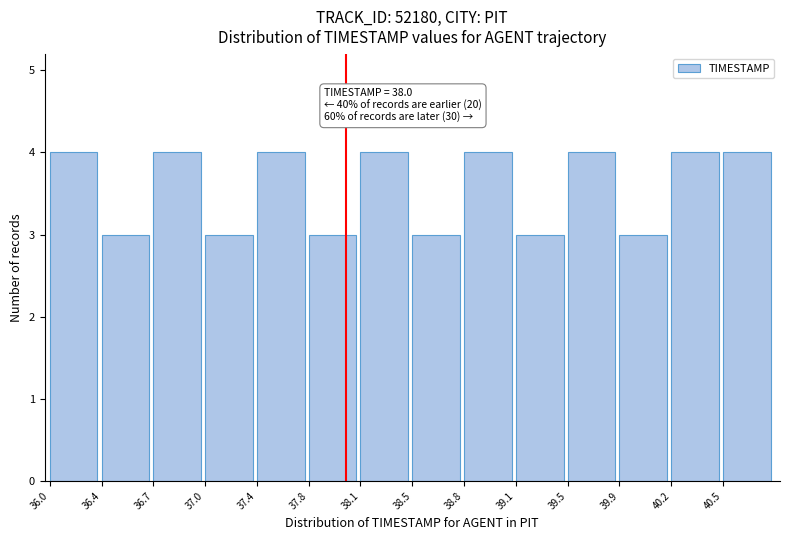

Reading left to right, extract all data points from this chart.

36.0=4	36.4=3	36.7=4	37.0=3	37.4=4	37.8=3	38.1=4	38.5=3	38.8=4	39.1=3	39.5=4	39.9=3	40.2=4	40.5=4